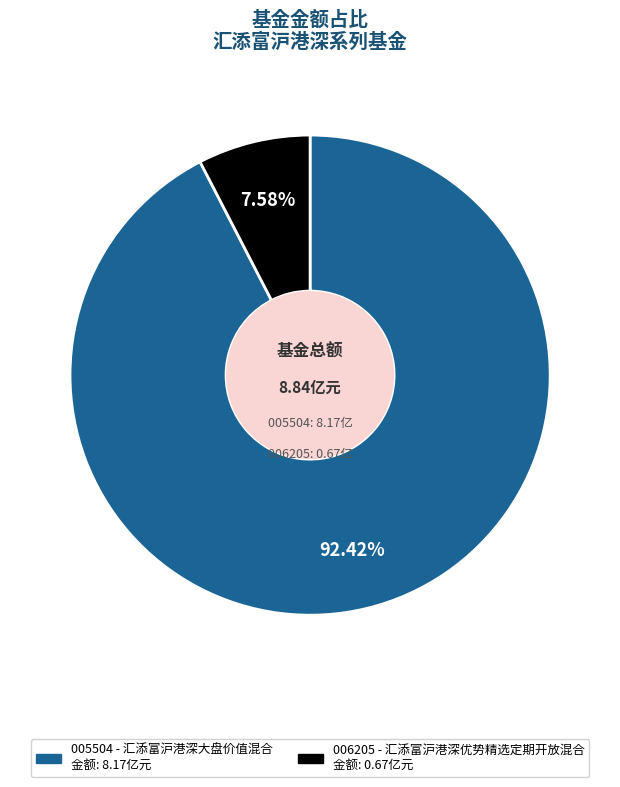

Is there a majority slice in this chart?

Yes